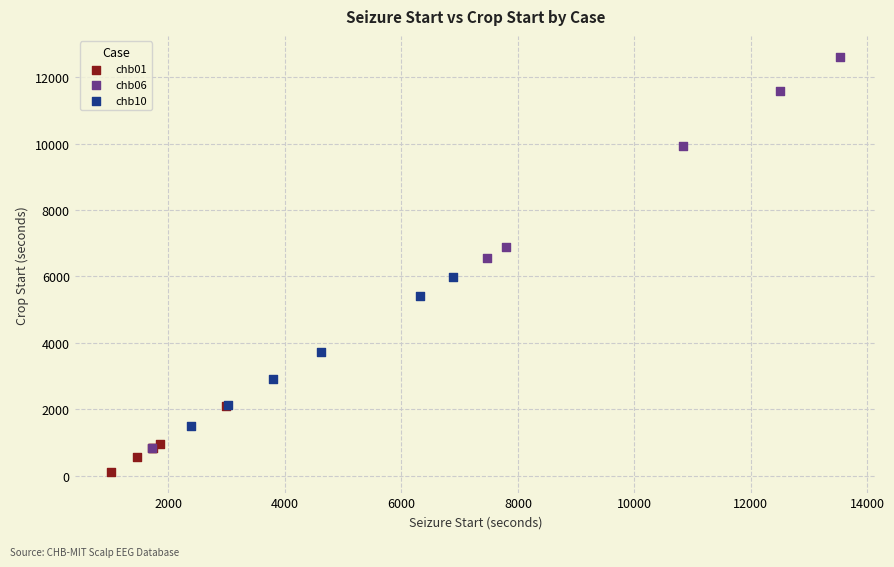

Which series reaches the minimum Y coordinate?

chb01